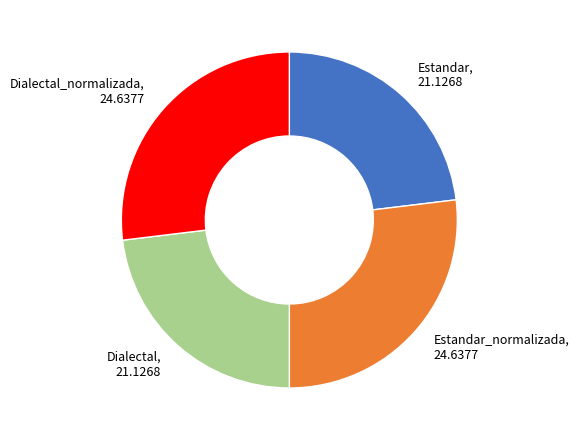

Is there a majority slice in this chart?

No